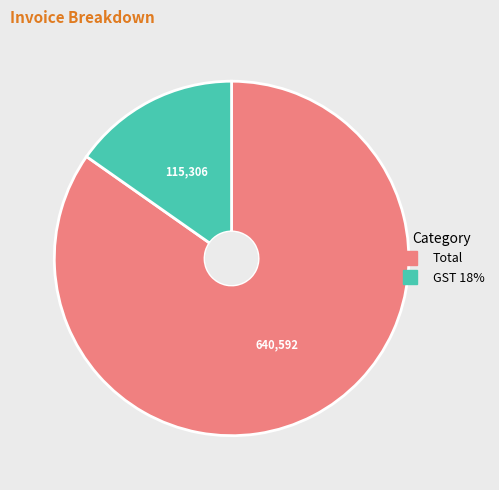

Is there any slice that represents more than half of the pie?

Yes